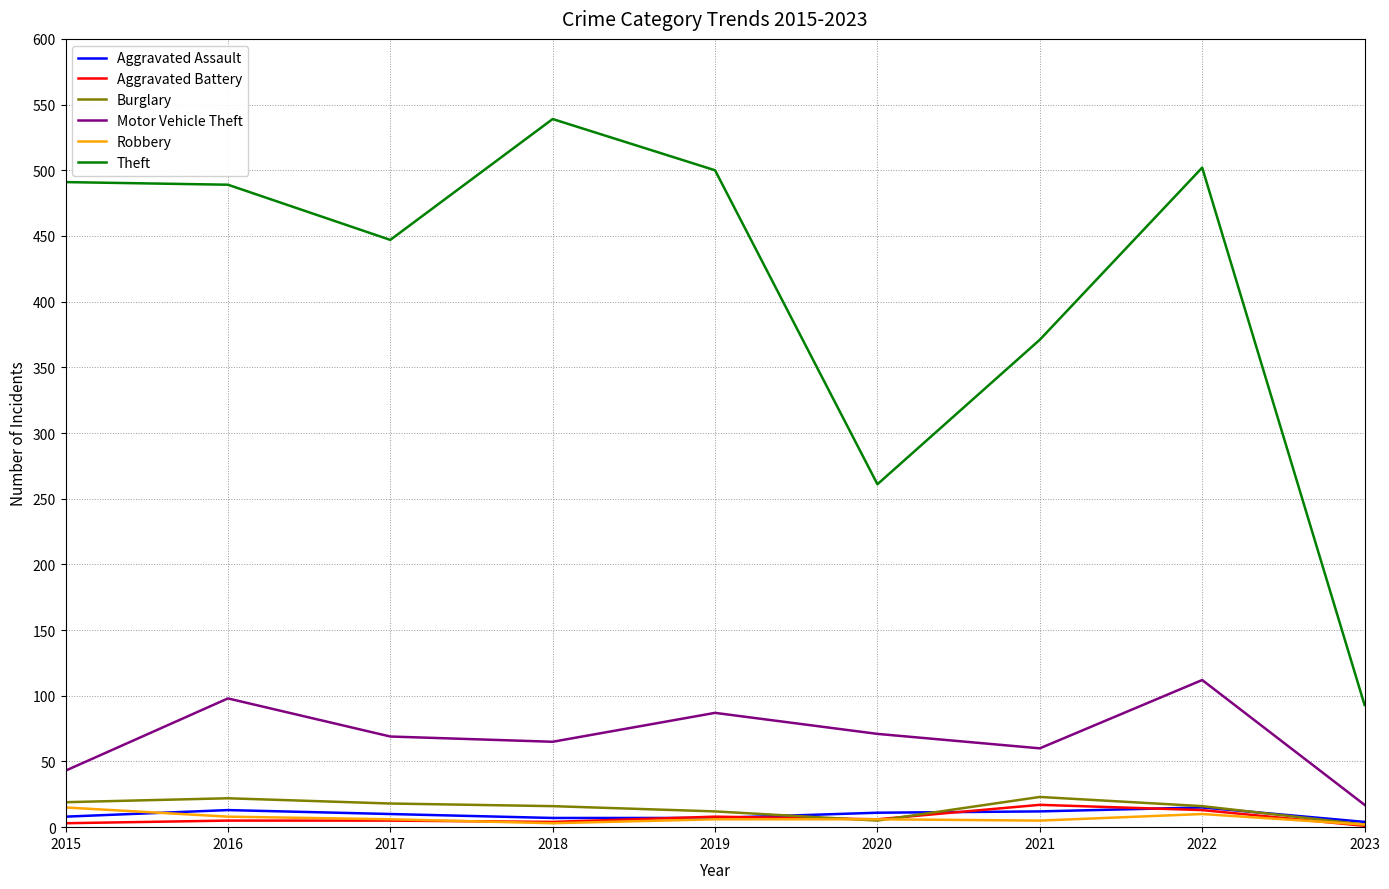

True or false: Theft and Motor Vehicle Theft intersect in this chart.

False